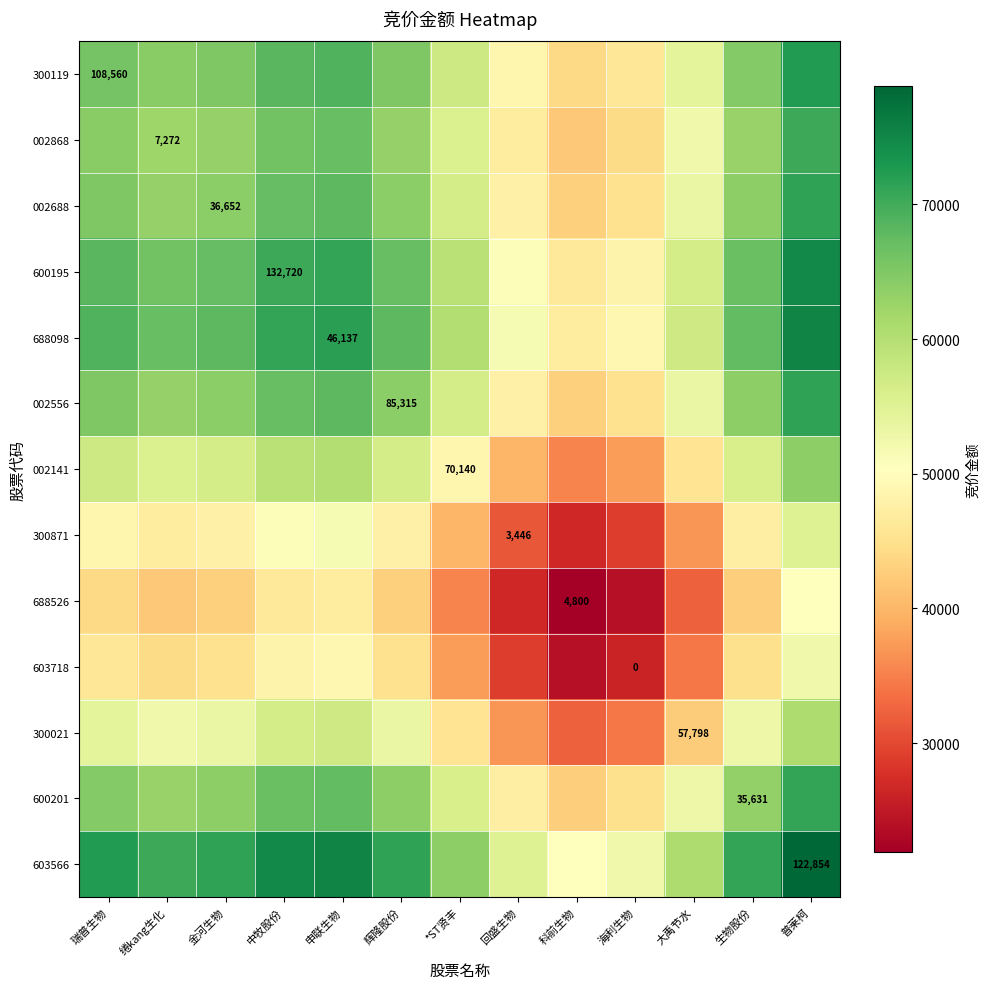

Rank the series at 辉隆股份 from highest to lowest value.

603566, 688098, 600195, 300119, 002688, 002556, 600201, 002868, 002141, 300021, 300871, 603718, 688526